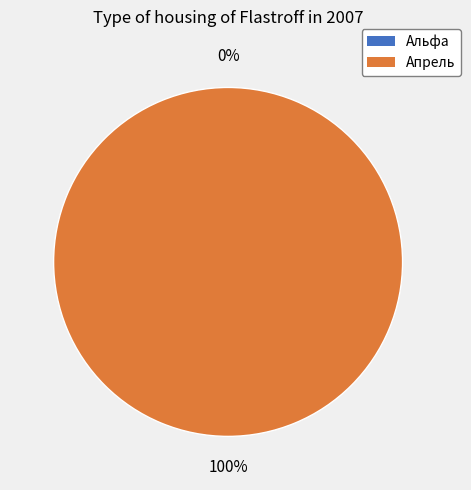

To the nearest percent, what is the combined percentage of Альфа and Апрель?

100%